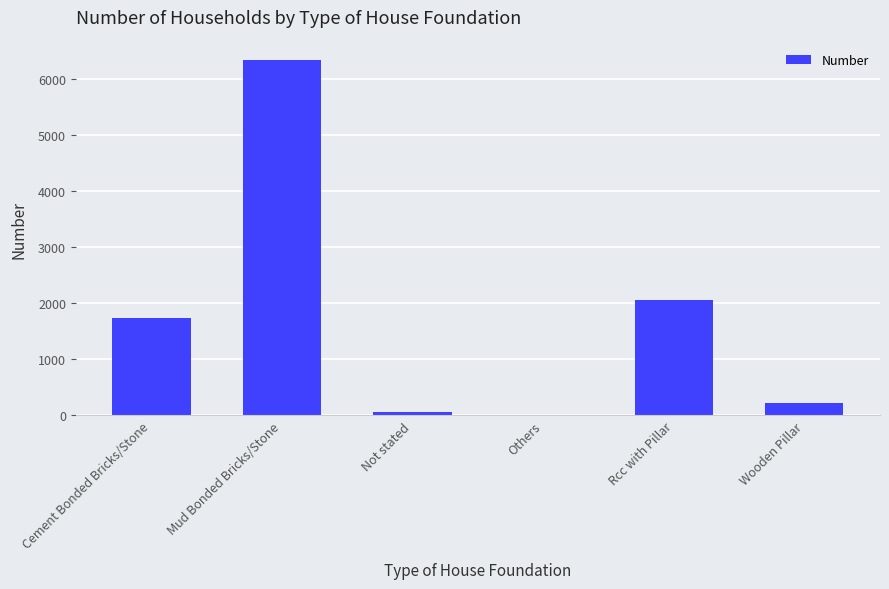

At which label is the value closest to 3176?

Rcc with Pillar